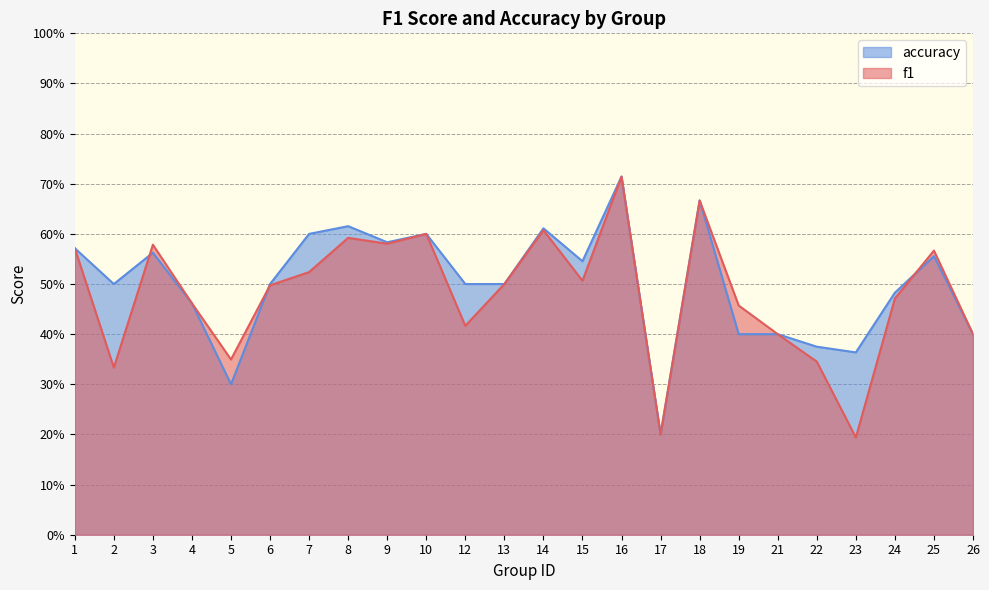

At how many categories does at least one series exceed 0?

24